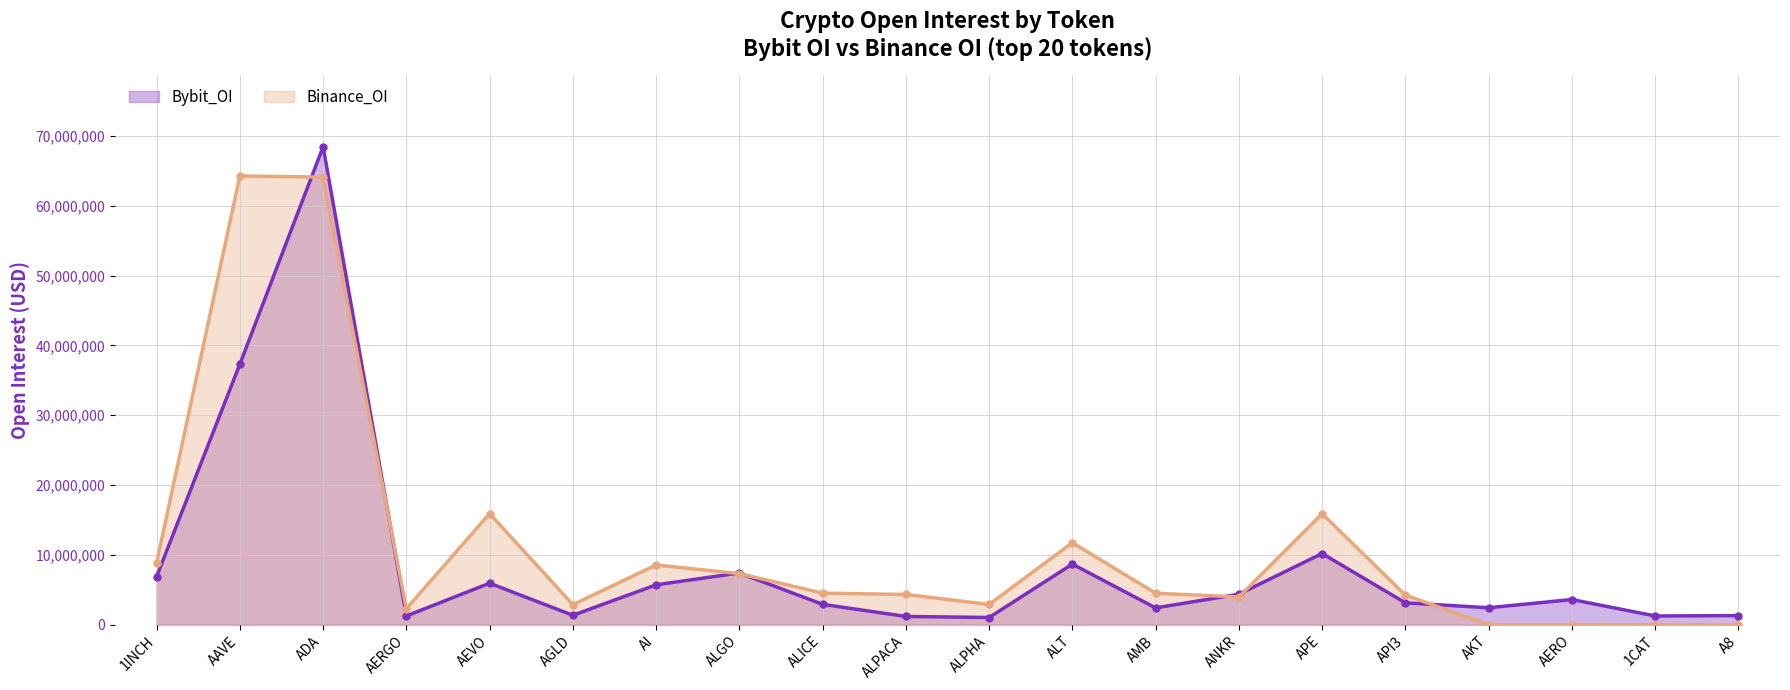

How many interior local peaks does the Bybit_OI series have?

6